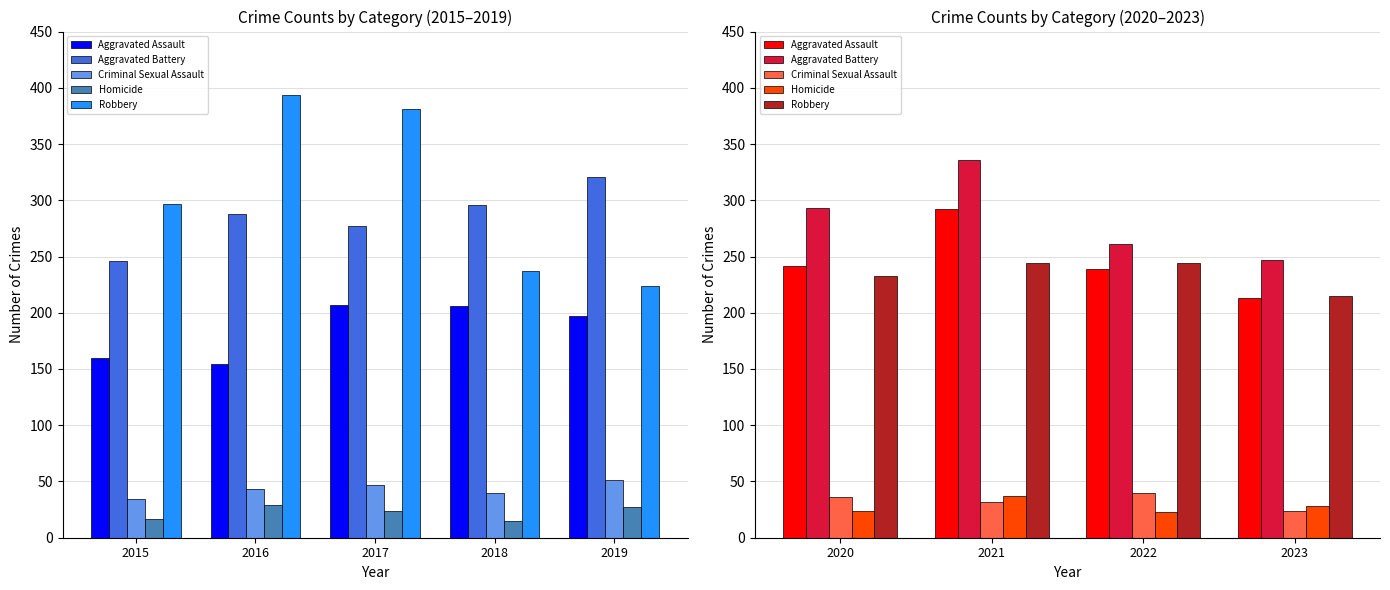

What is the minimum value for Aggravated Assault?

213